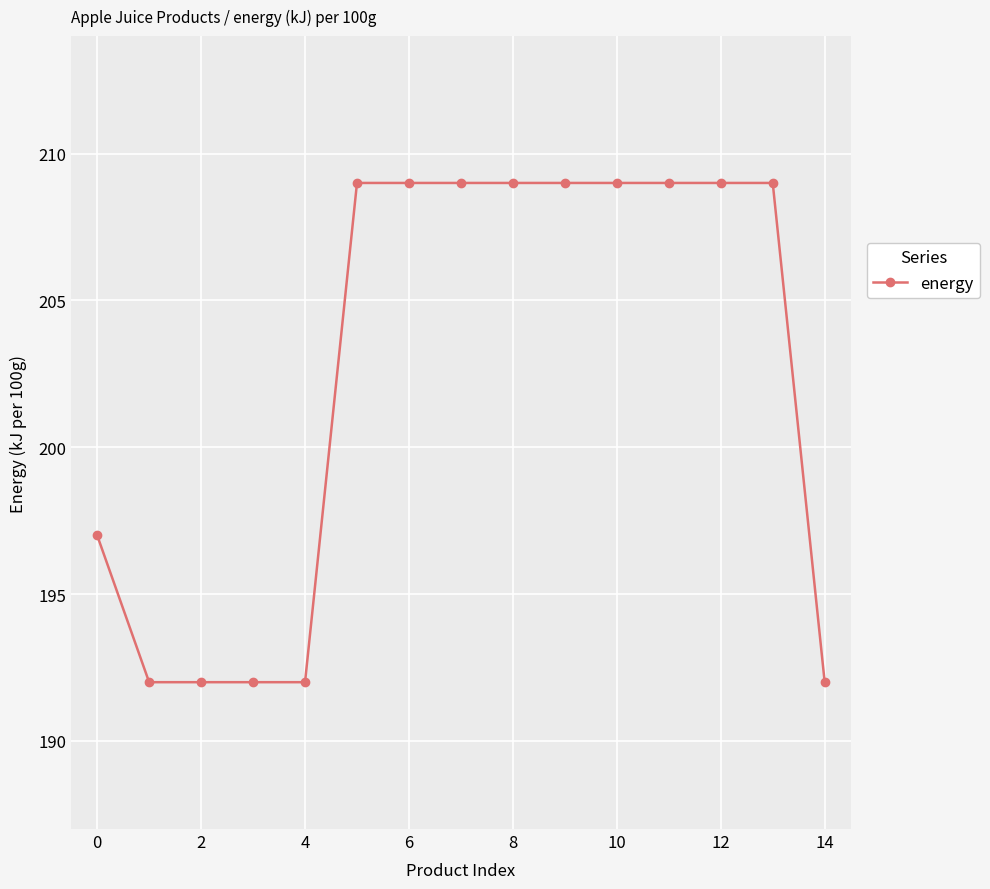

Reading left to right, what are all the values shown in this chart?

197	192	192	192	192	209	209	209	209	209	209	209	209	209	192